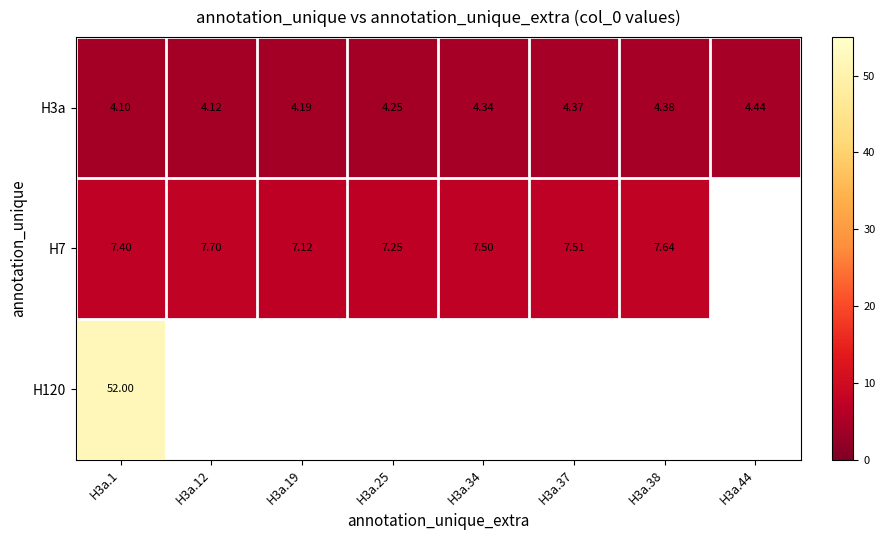

The value of H120 at H3a.34 is 0.0. True or false?

True